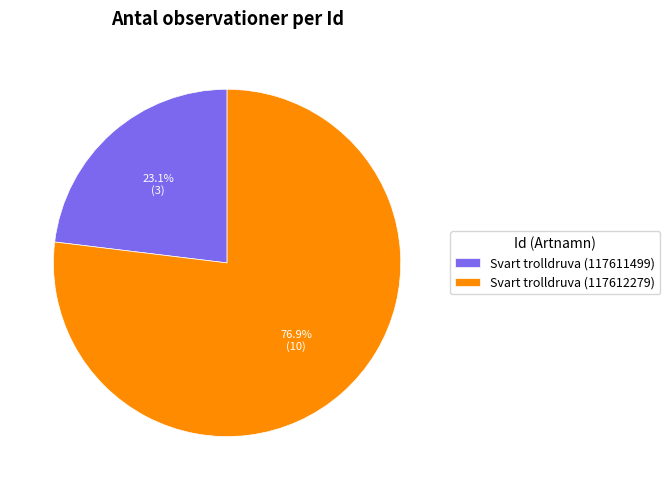

Which has a higher value, Svart trolldruva (117612279) or Svart trolldruva (117611499)?

Svart trolldruva (117612279)